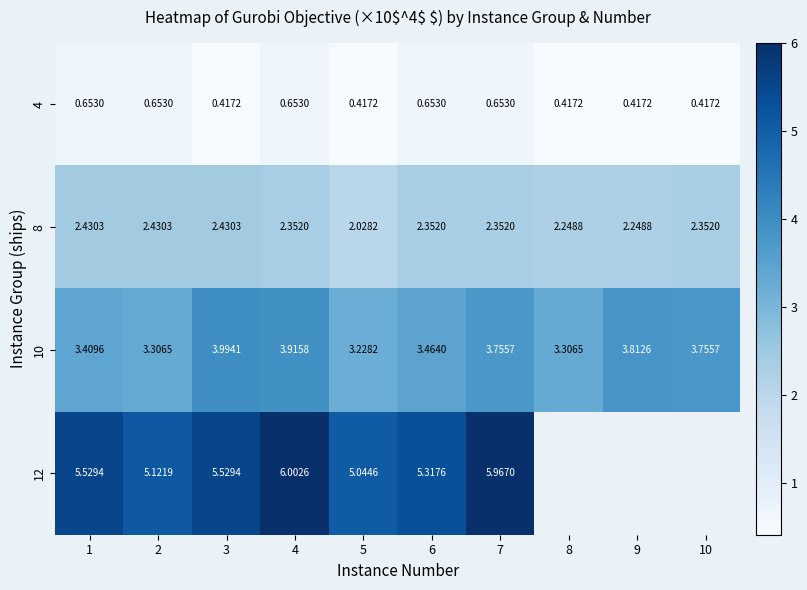

How many distinct data groups are displayed?

4